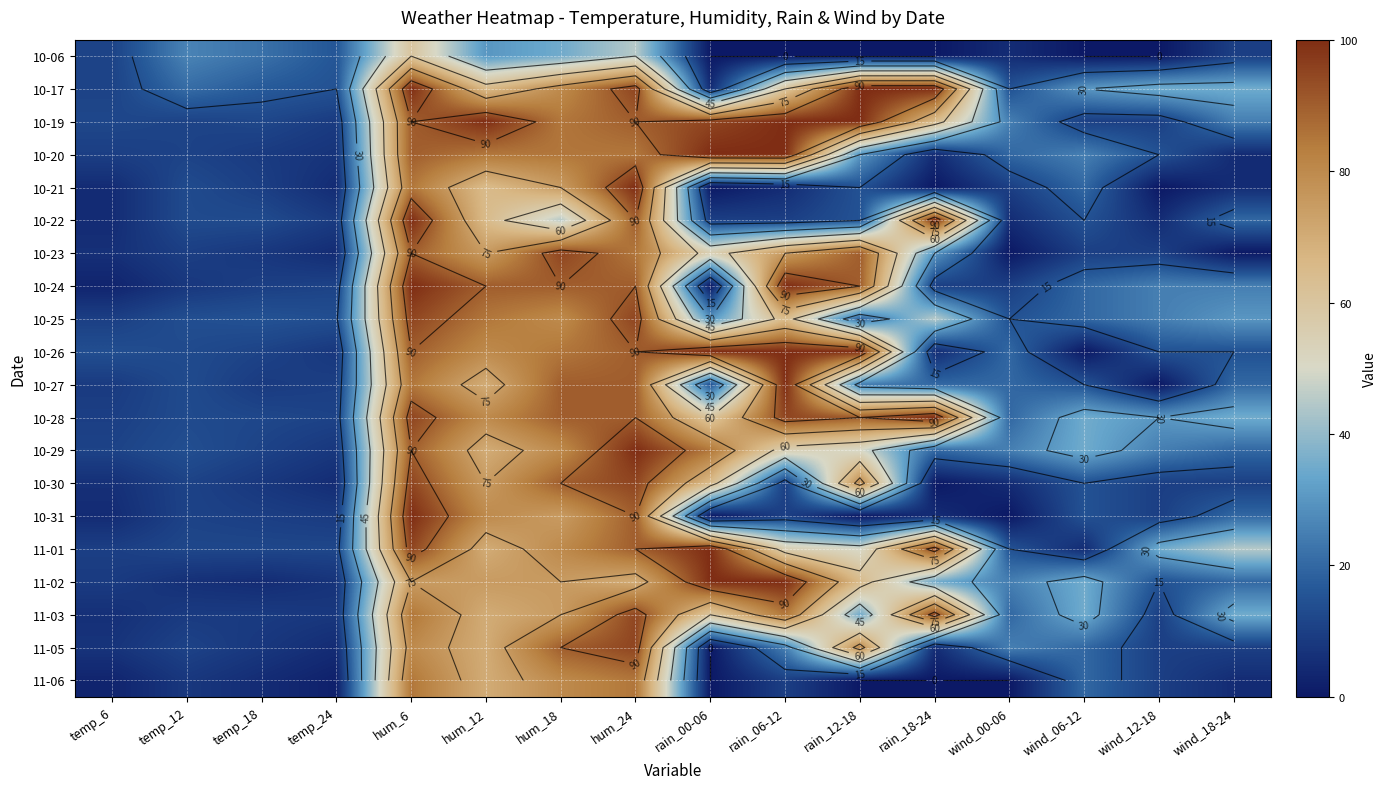

At hum_18, list the series in order from largest to smallest.

10-23, 10-24, 10-27, 10-28, 10-30, 11-05, 10-19, 10-20, 10-26, 10-17, 10-25, 10-29, 11-01, 11-06, 10-21, 10-31, 11-02, 11-03, 10-22, 10-06